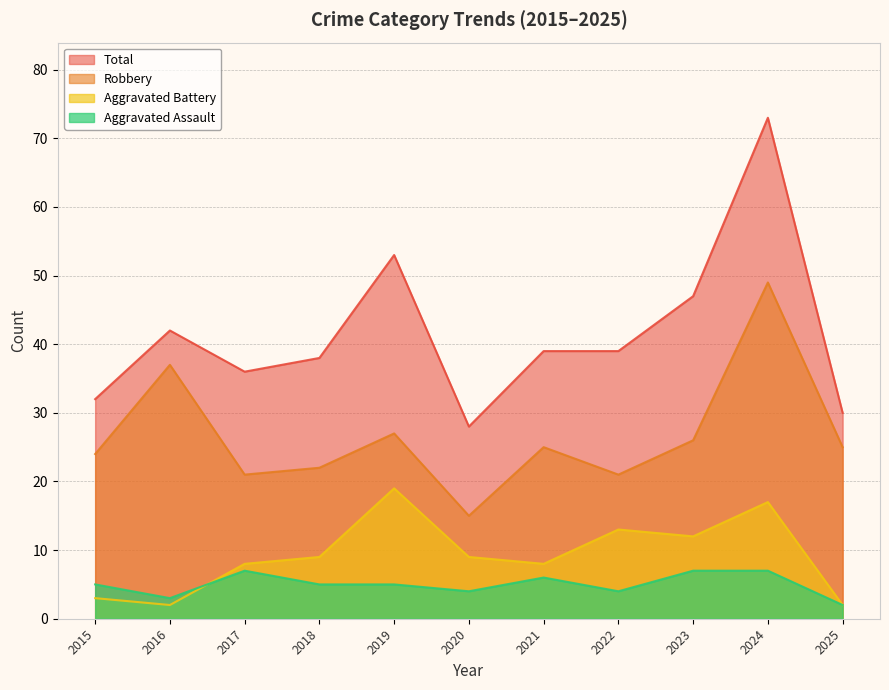

True or false: Robbery and Aggravated Assault intersect in this chart.

False